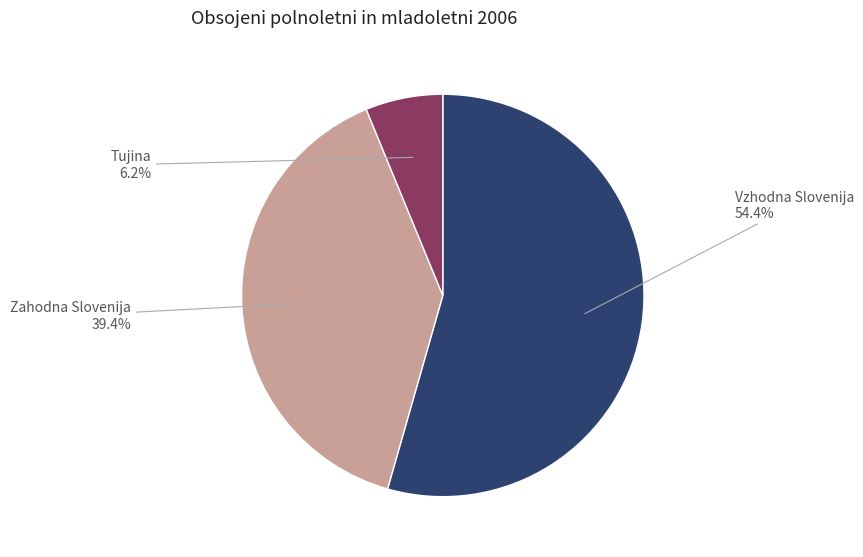

Is there a majority slice in this chart?

Yes